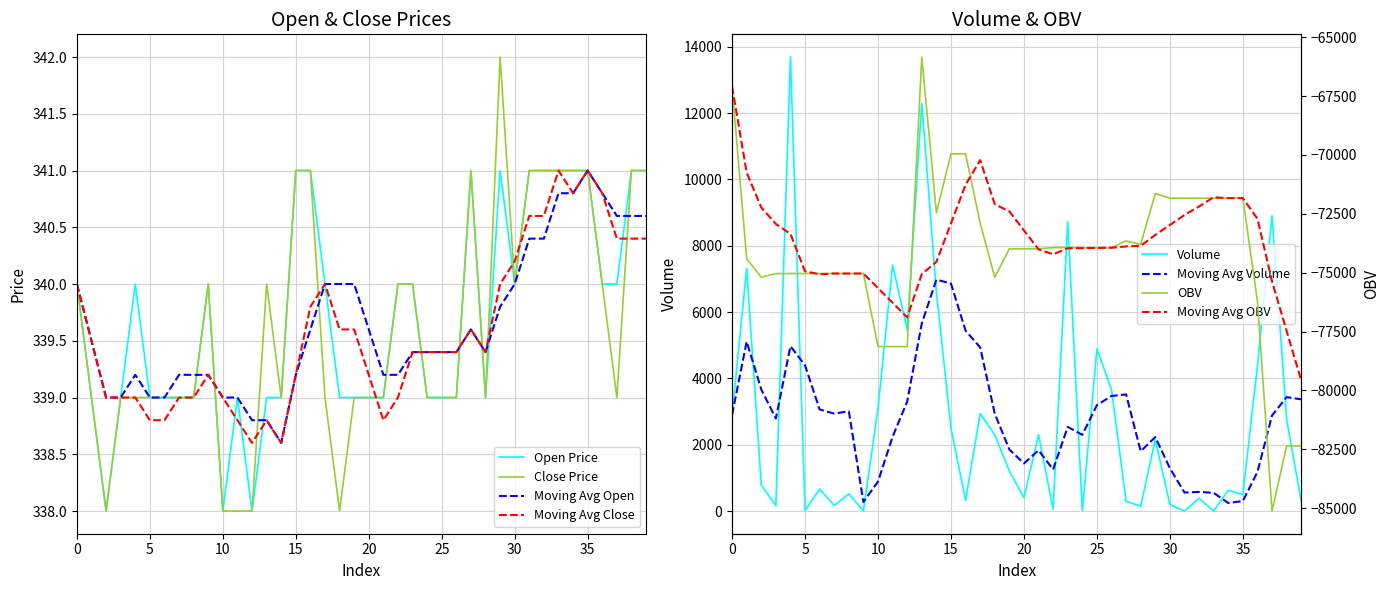

True or false: Open Price has a value of 340.0 at 0.

True